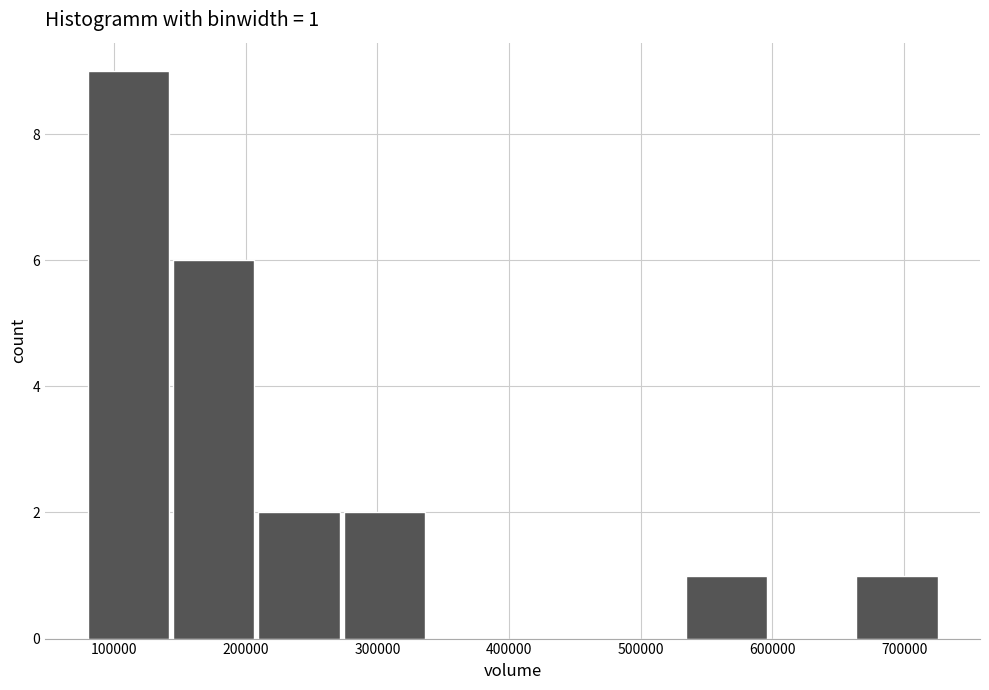

Over which range of the x-axis is the bar tallest?

80000 to 140000